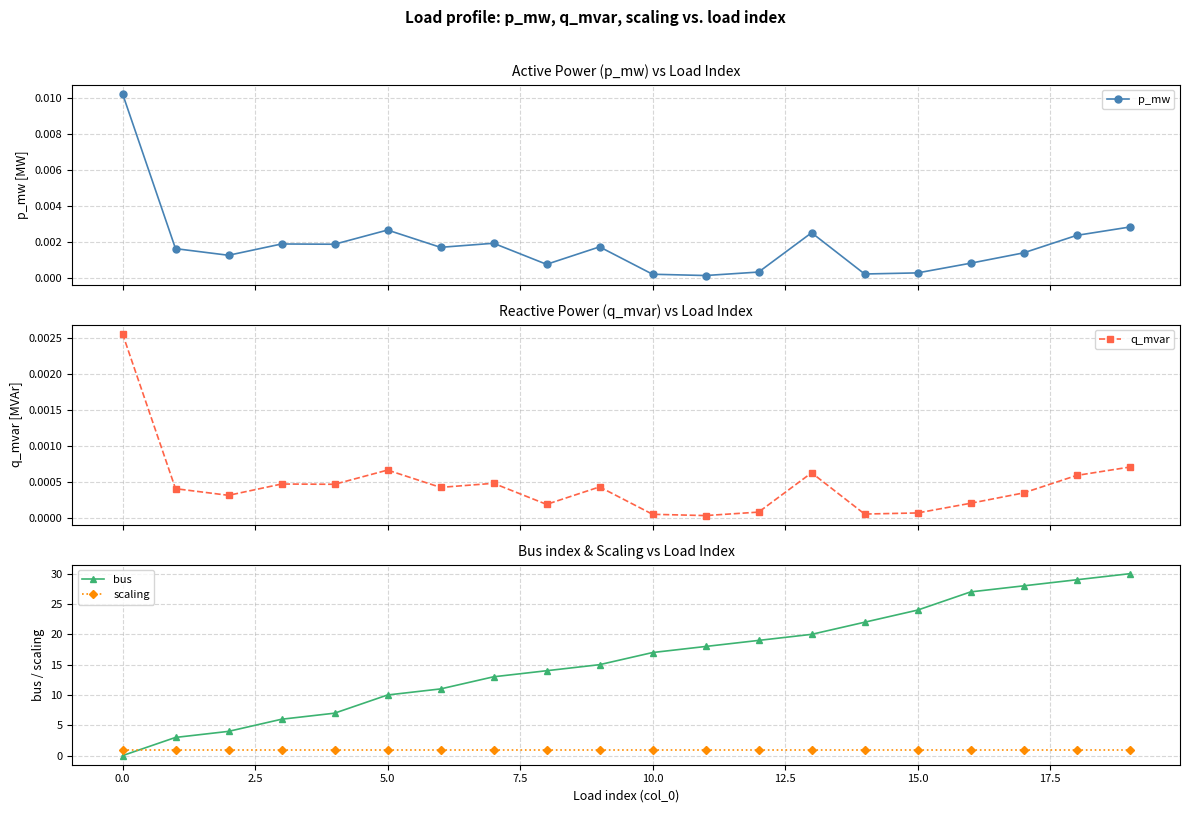

True or false: p_mw has more than 1 points higher than both neighbors.

True